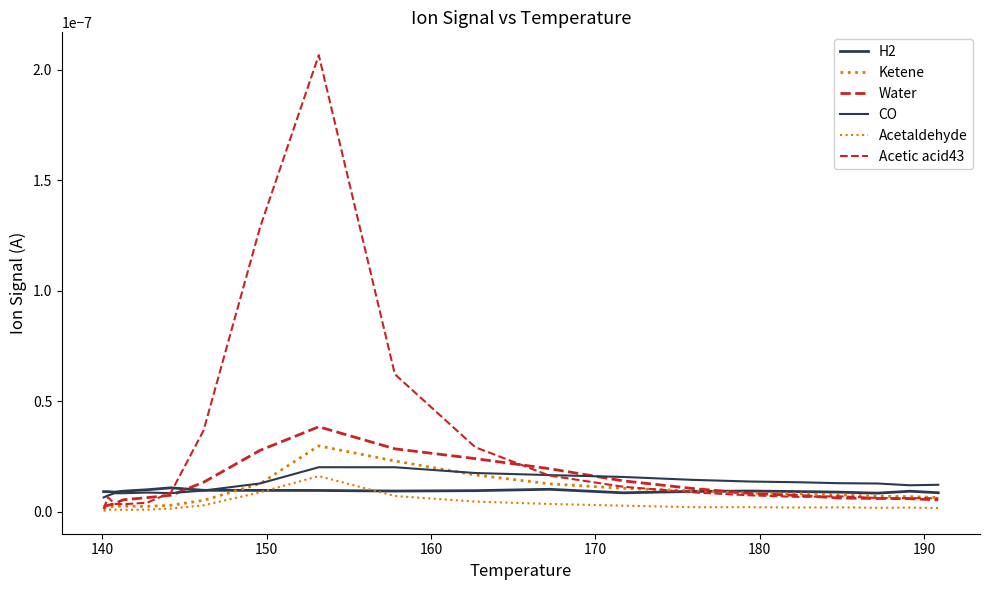

Does the chart display data point markers on the line(s)?

No